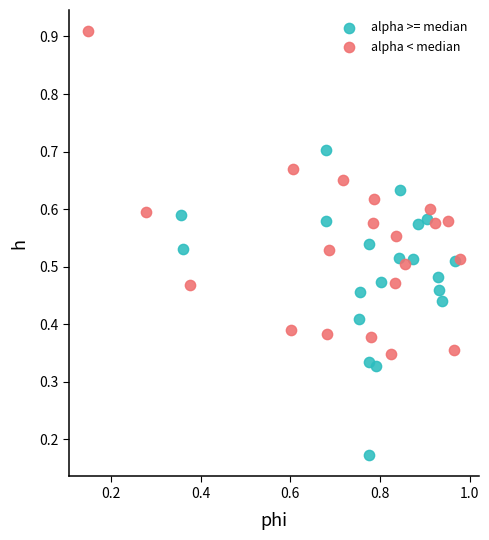

Which series has the largest Y range (max minus min)?

alpha < median